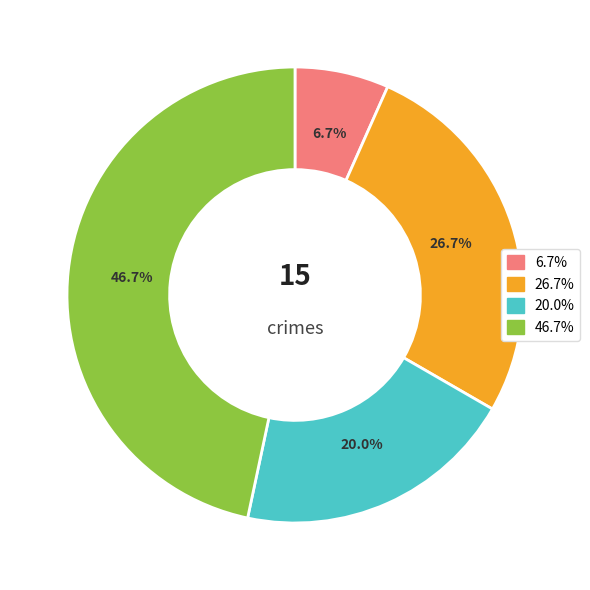

To the nearest percent, what is the difference between the largest and smallest slice percentages?

40%